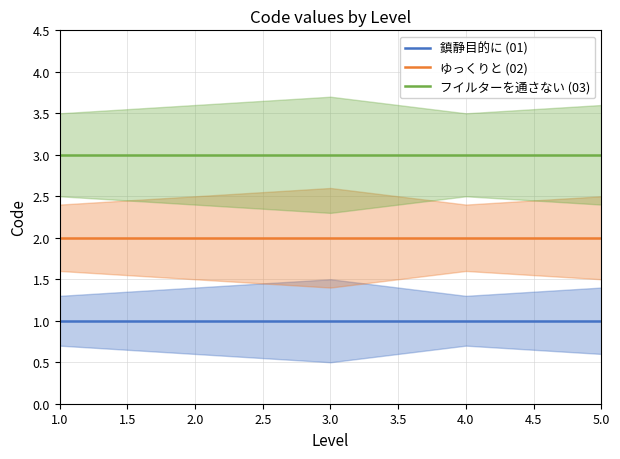

Reading right to left, list all the values displayed in this chart.

鎮静目的に (01): 1	1	1	1	1
ゆっくりと (02): 2	2	2	2	2
フイルターを通さない (03): 3	3	3	3	3